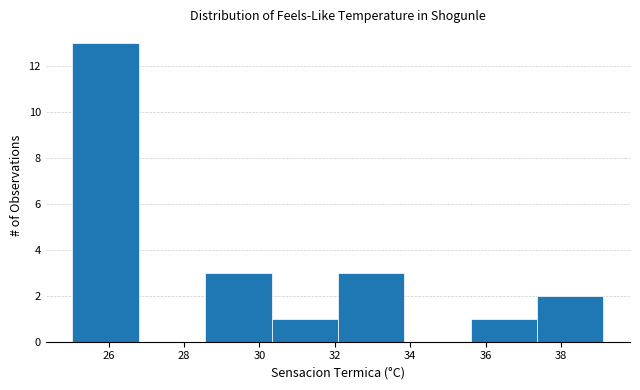

Over which range of the x-axis is the bar tallest?

25.04 to 26.80